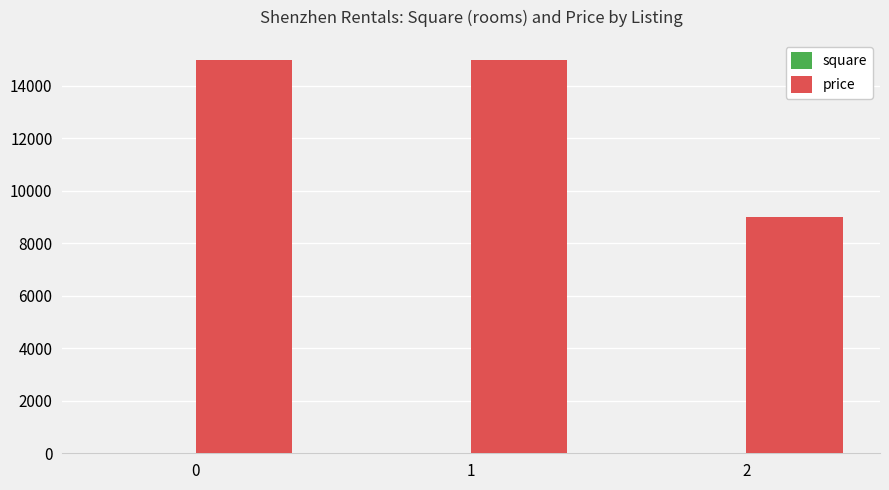

Between 1 and 2, which series saw the biggest shift?

price